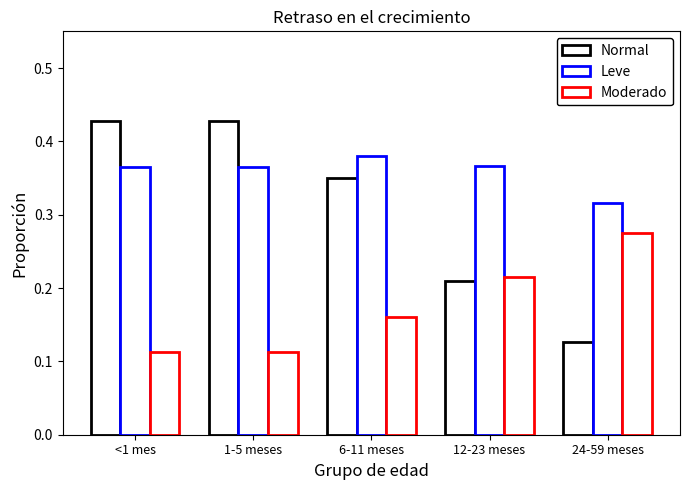

What is the sum of all Leve values?

1.8